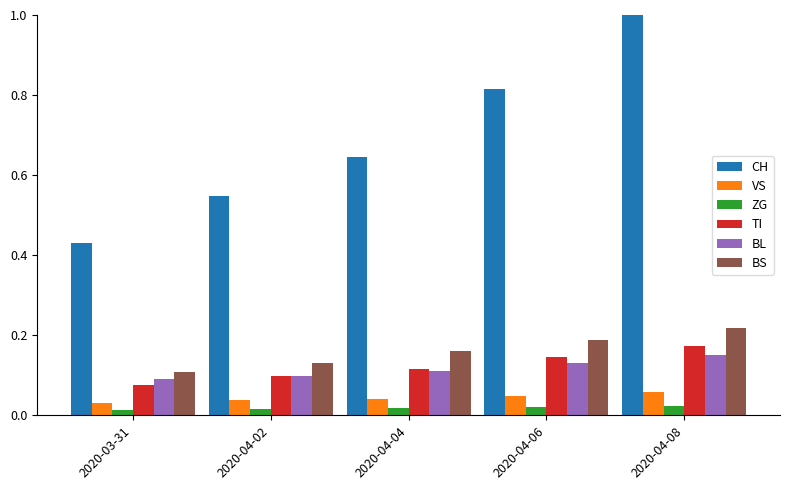

The TI series shows 0.2 at 2020-04-04. True or false?

False